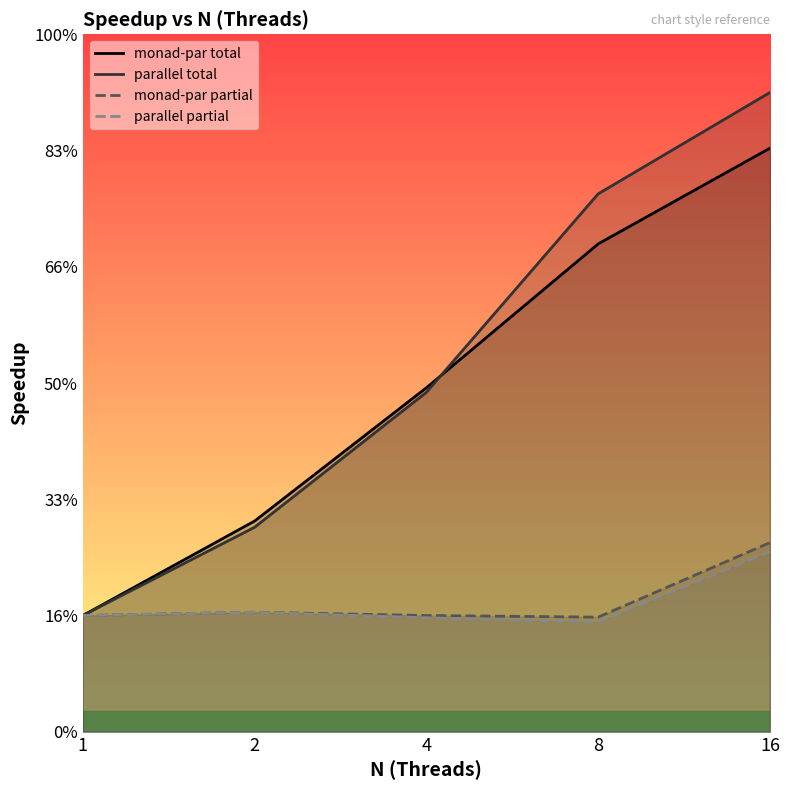

What is the minimum value shown in the chart?

0.9